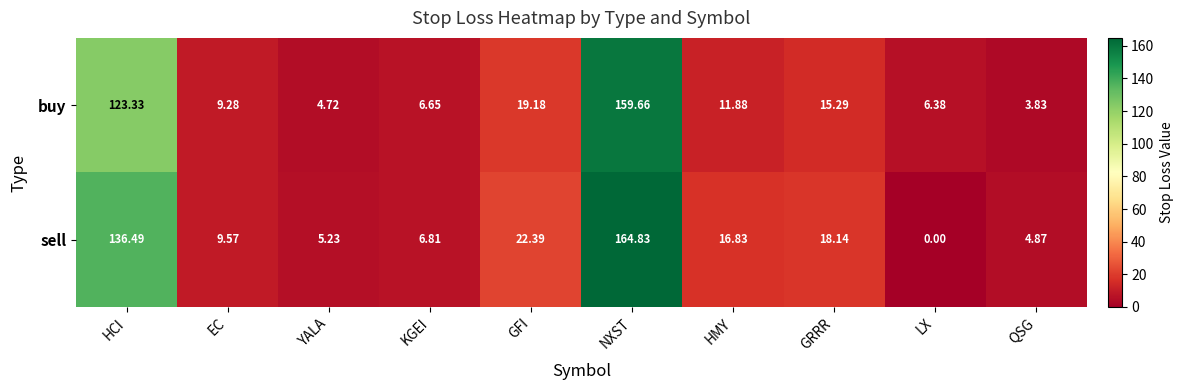

Where does the buy series first go above 11?

HCI